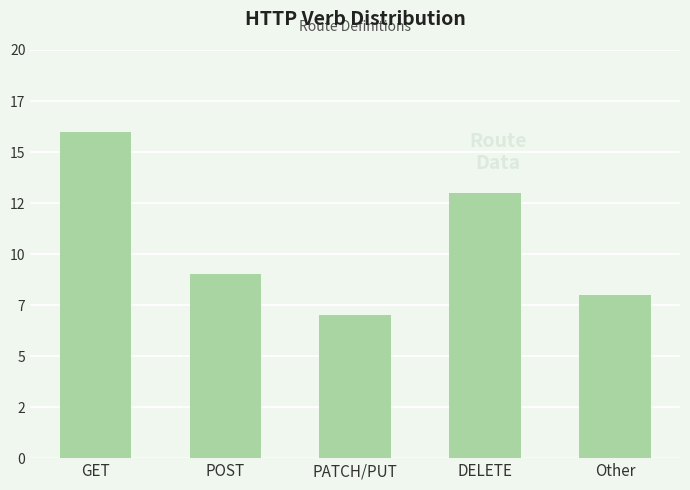

What is the sum of the values at Other and GET?

24